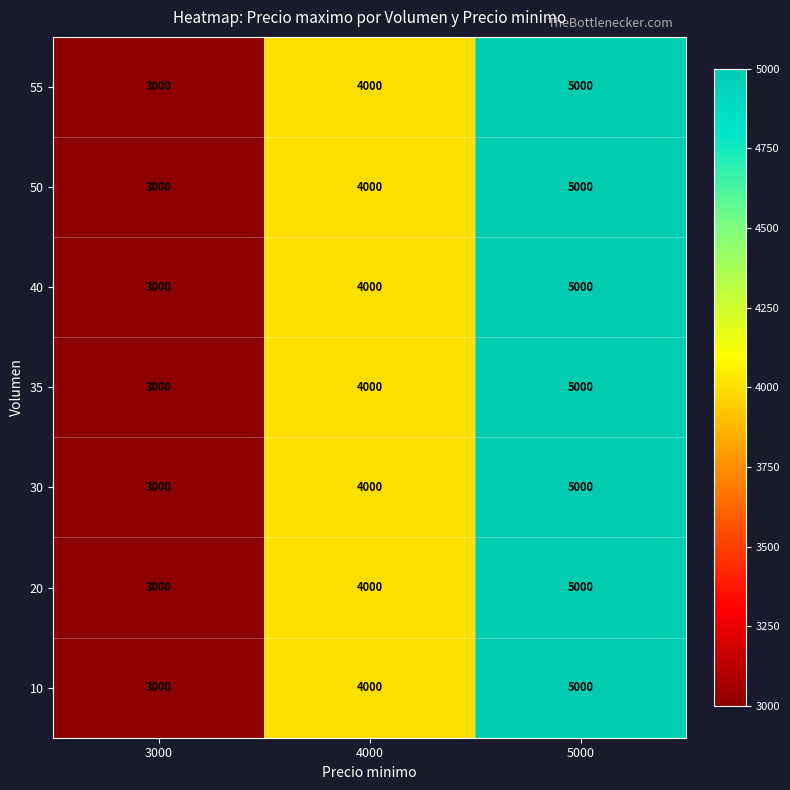

The 10 series shows 7162 at 4000. True or false?

False